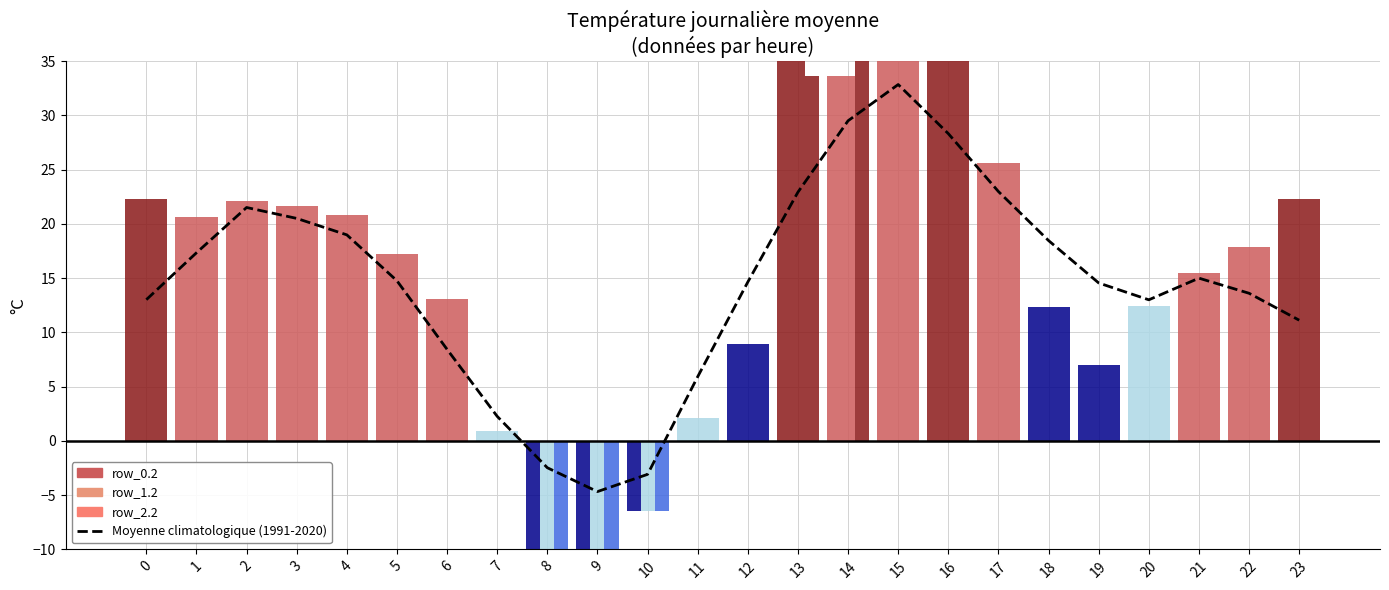

Rank the categories by value from lowest to highest.

9, 10, 8, 7, 11, 6, 23, 20, 0, 22, 19, 12, 5, 21, 1, 18, 4, 3, 2, 13, 17, 16, 14, 15